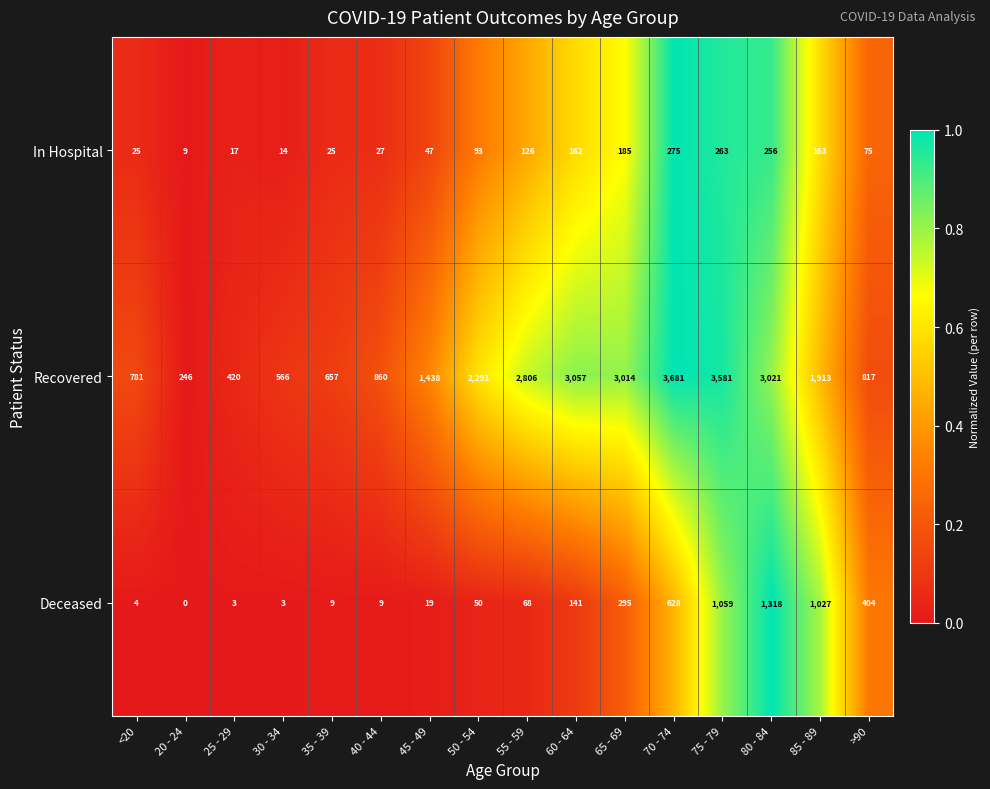

The Deceased series shows 141 at 60 - 64. True or false?

True